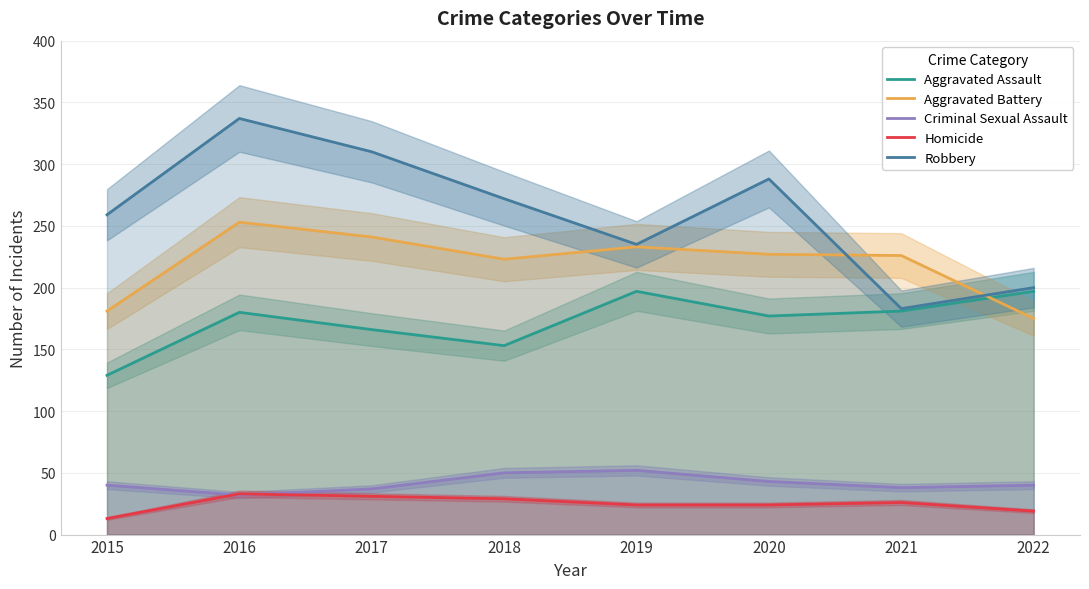

What is the spread (max minus min) of values at 2021?

200